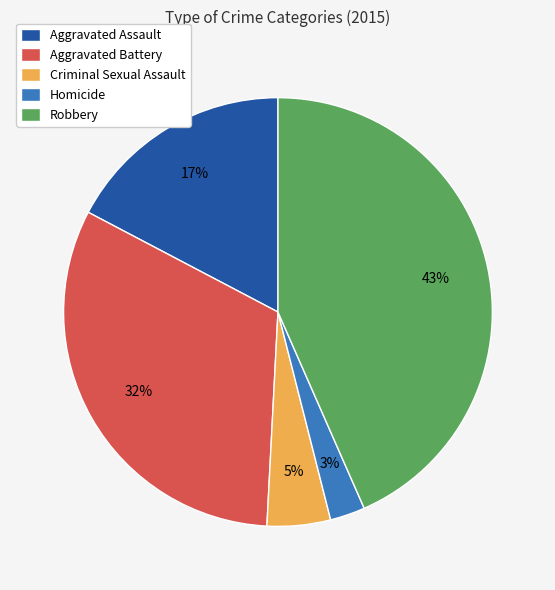

How many segments does this pie chart have?

5